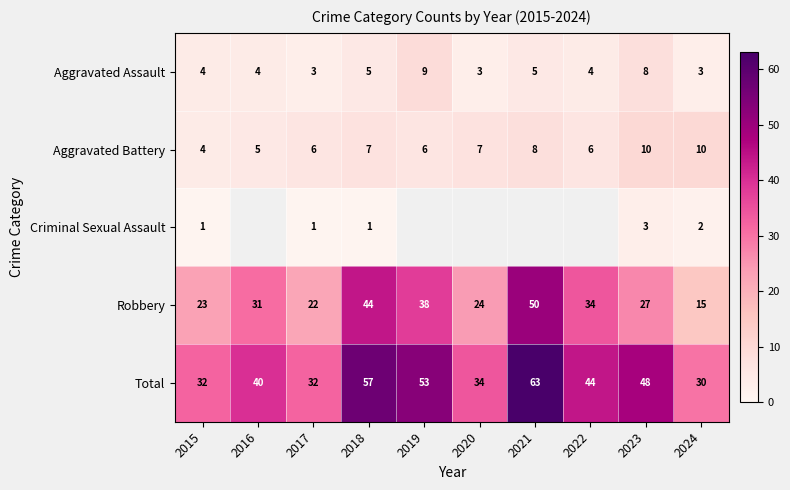

True or false: Aggravated Battery has a value of 3 at 2016.

False